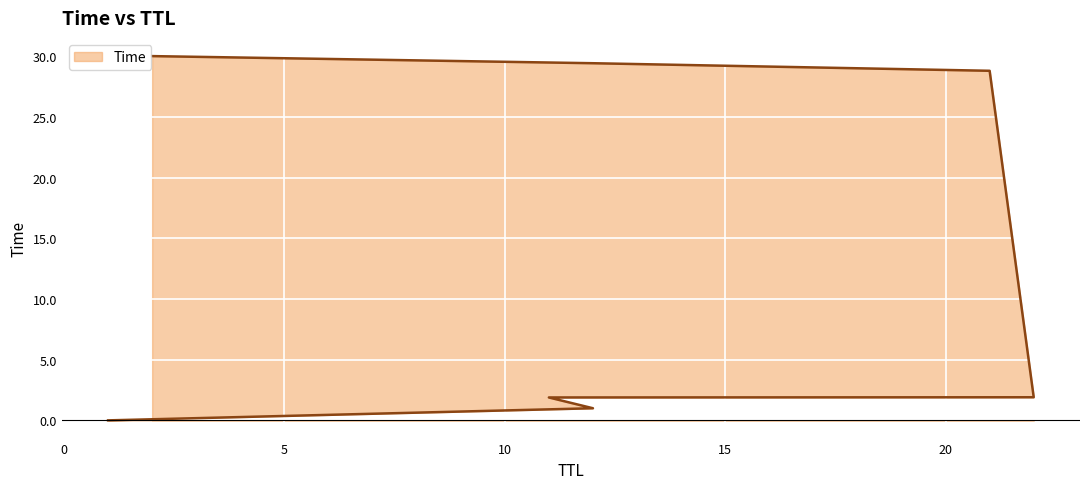

The chart shows a value of 0.5 at 12. True or false?

False